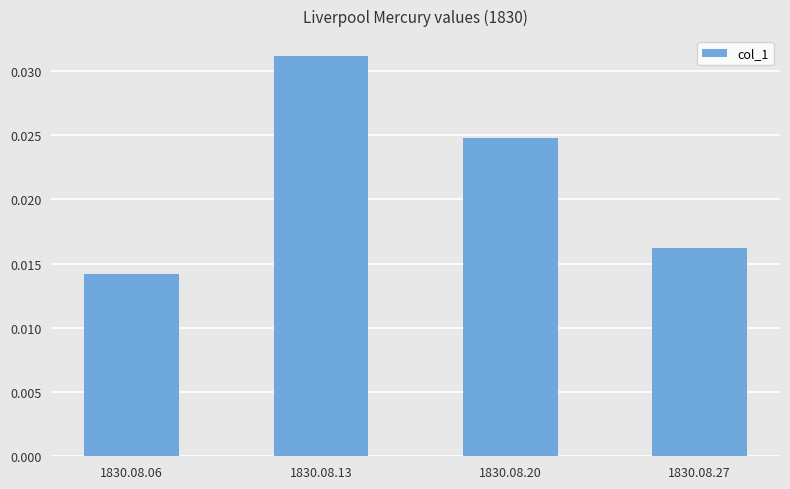

List the labels in order of value, largest first.

1830.08.13, 1830.08.20, 1830.08.27, 1830.08.06